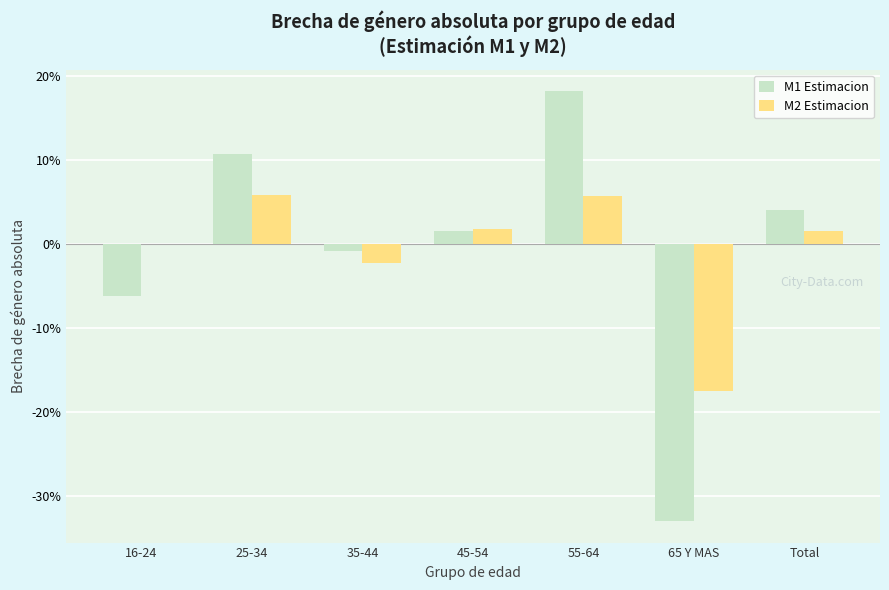

How many data points does each series have?

7